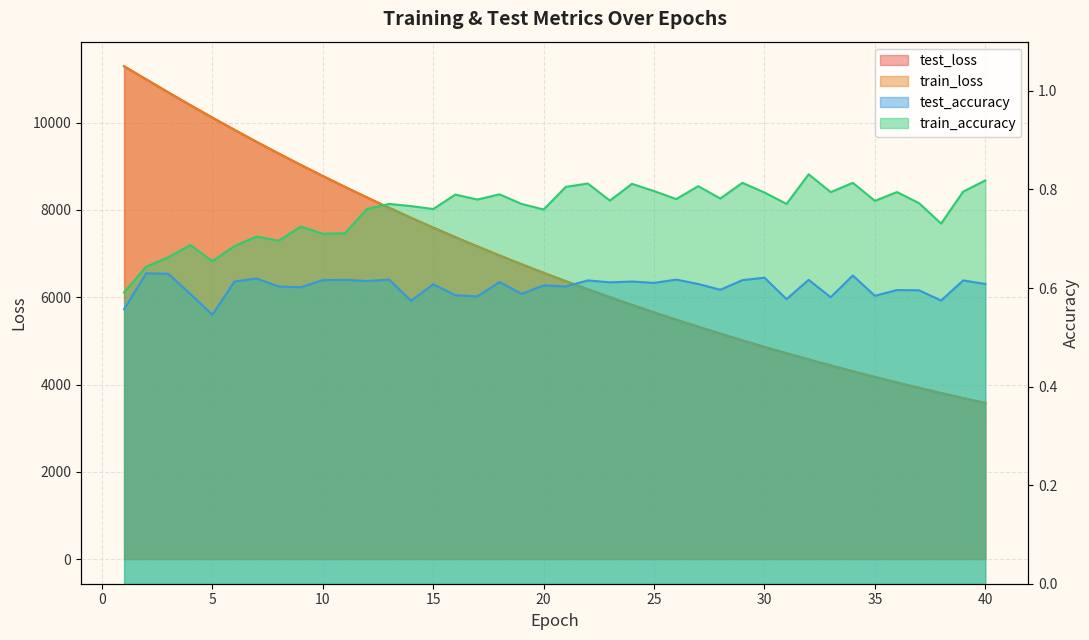

At which category is the sum across all series the highest?

1